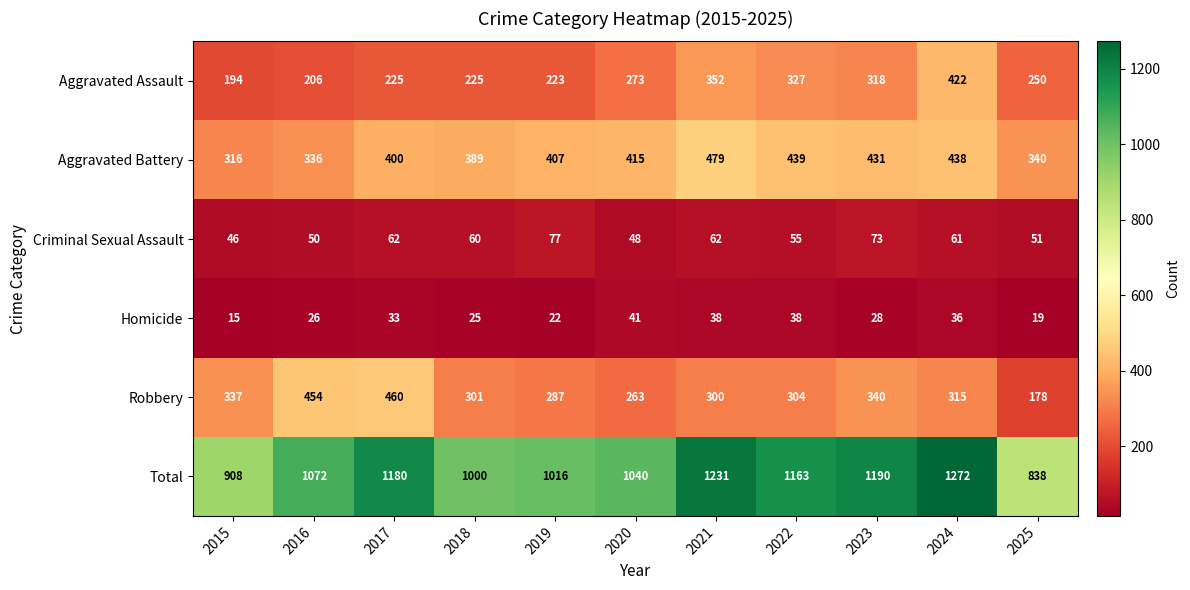

At how many categories does at least one series exceed 162?

11